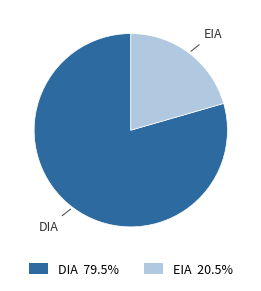

What is the smallest slice in the pie chart?

EIA